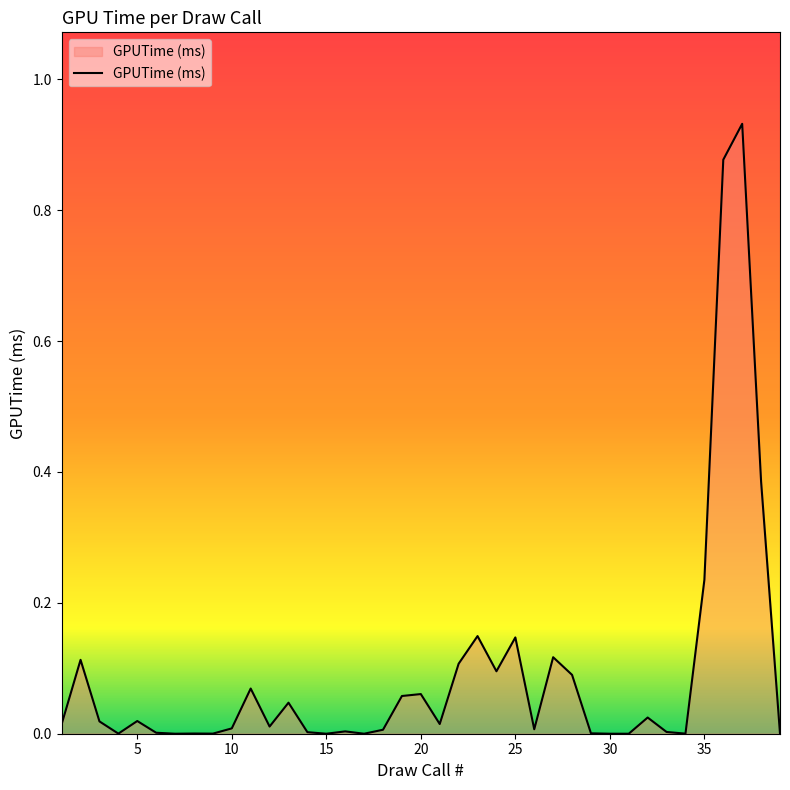

Does the chart display data point markers on the line(s)?

No